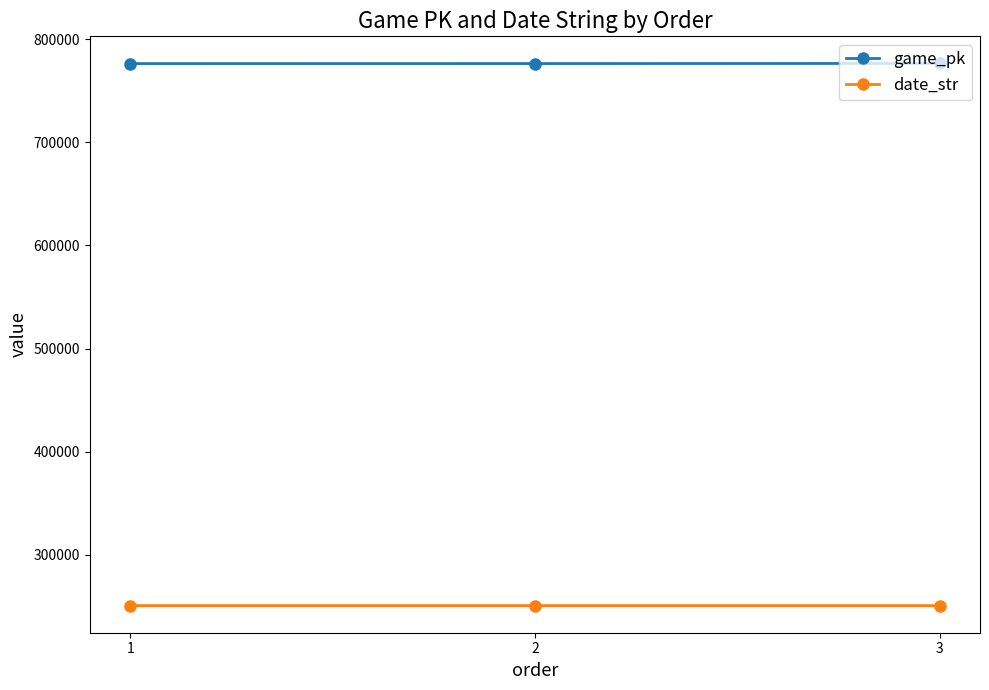

Which series has the largest total across all categories?

game_pk